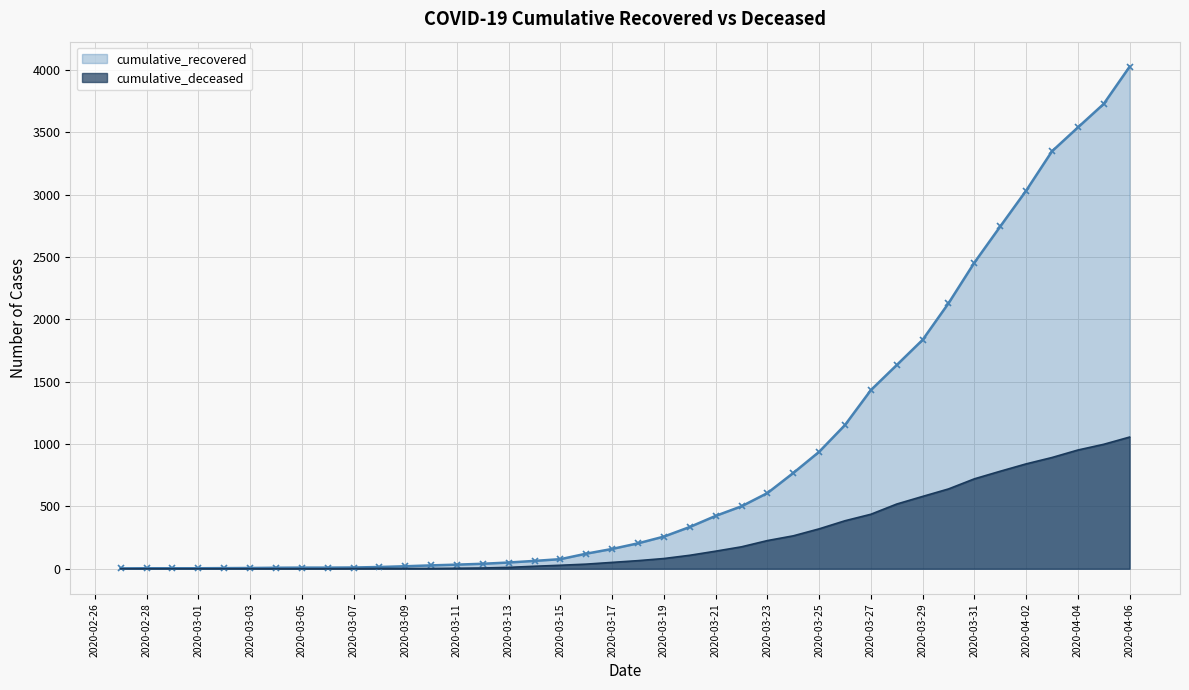

Reading left to right, extract all data points from this chart.

cumulative_recovered: 2020-02-27=3	2020-02-28=4	2020-02-29=4	2020-03-01=4	2020-03-02=5	2020-03-03=6	2020-03-04=8	2020-03-05=9	2020-03-06=9	2020-03-07=10	2020-03-08=14	2020-03-09=20	2020-03-10=27	2020-03-11=33	2020-03-12=40	2020-03-13=50	2020-03-14=63	2020-03-15=77	2020-03-16=121	2020-03-17=159	2020-03-18=204	2020-03-19=258	2020-03-20=335	2020-03-21=424	2020-03-22=501	2020-03-23=607	2020-03-24=768	2020-03-25=938	2020-03-26=1153	2020-03-27=1433	2020-03-28=1634	2020-03-29=1836	2020-03-30=2129	2020-03-31=2455	2020-04-01=2745	2020-04-02=3032	2020-04-03=3348	2020-04-04=3539	2020-04-05=3728	2020-04-06=4026
cumulative_deceased: 2020-02-27=0	2020-02-28=0	2020-02-29=0	2020-03-01=0	2020-03-02=0	2020-03-03=0	2020-03-04=0	2020-03-05=0	2020-03-06=0	2020-03-07=1	2020-03-08=2	2020-03-09=2	2020-03-10=2	2020-03-11=4	2020-03-12=6	2020-03-13=11	2020-03-14=20	2020-03-15=28	2020-03-16=37	2020-03-17=51	2020-03-18=65	2020-03-19=82	2020-03-20=108	2020-03-21=141	2020-03-22=176	2020-03-23=226	2020-03-24=264	2020-03-25=320	2020-03-26=385	2020-03-27=437	2020-03-28=519	2020-03-29=580	2020-03-30=640	2020-03-31=721	2020-04-01=782	2020-04-02=841	2020-04-03=892	2020-04-04=952	2020-04-05=998	2020-04-06=1056